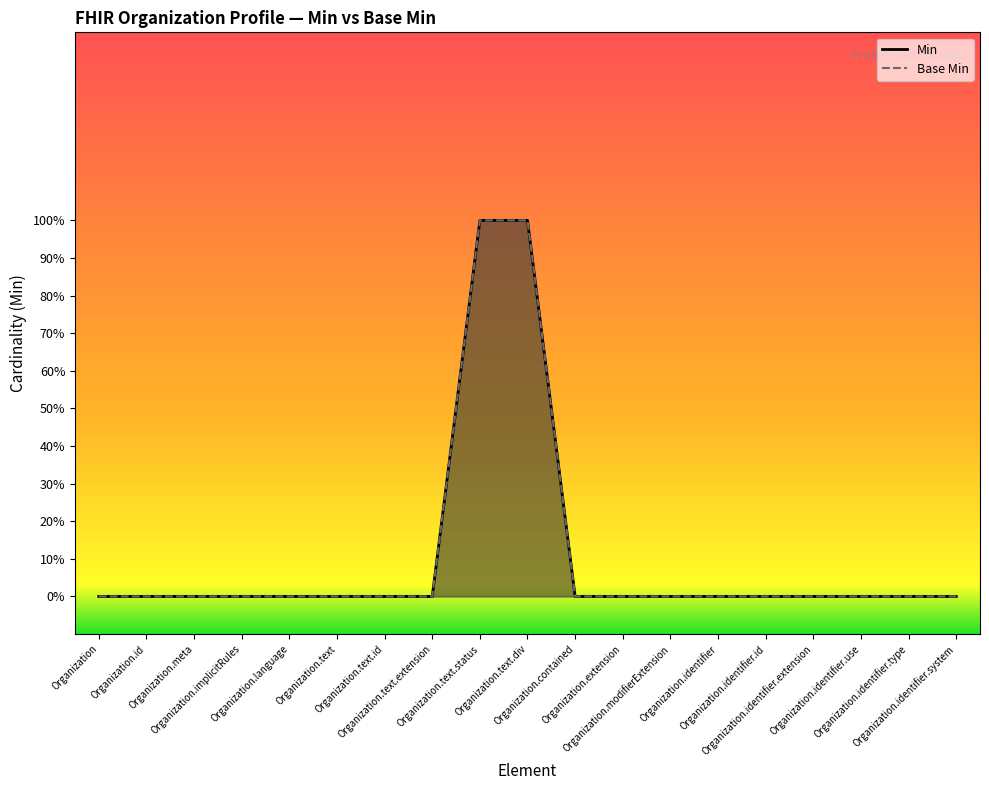

At which category does the chart reach its minimum across all series?

Organization